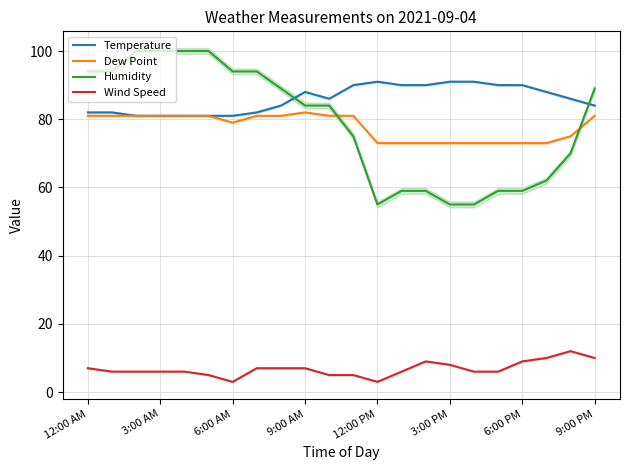

True or false: Wind Speed and Dew Point cross at least once.

False